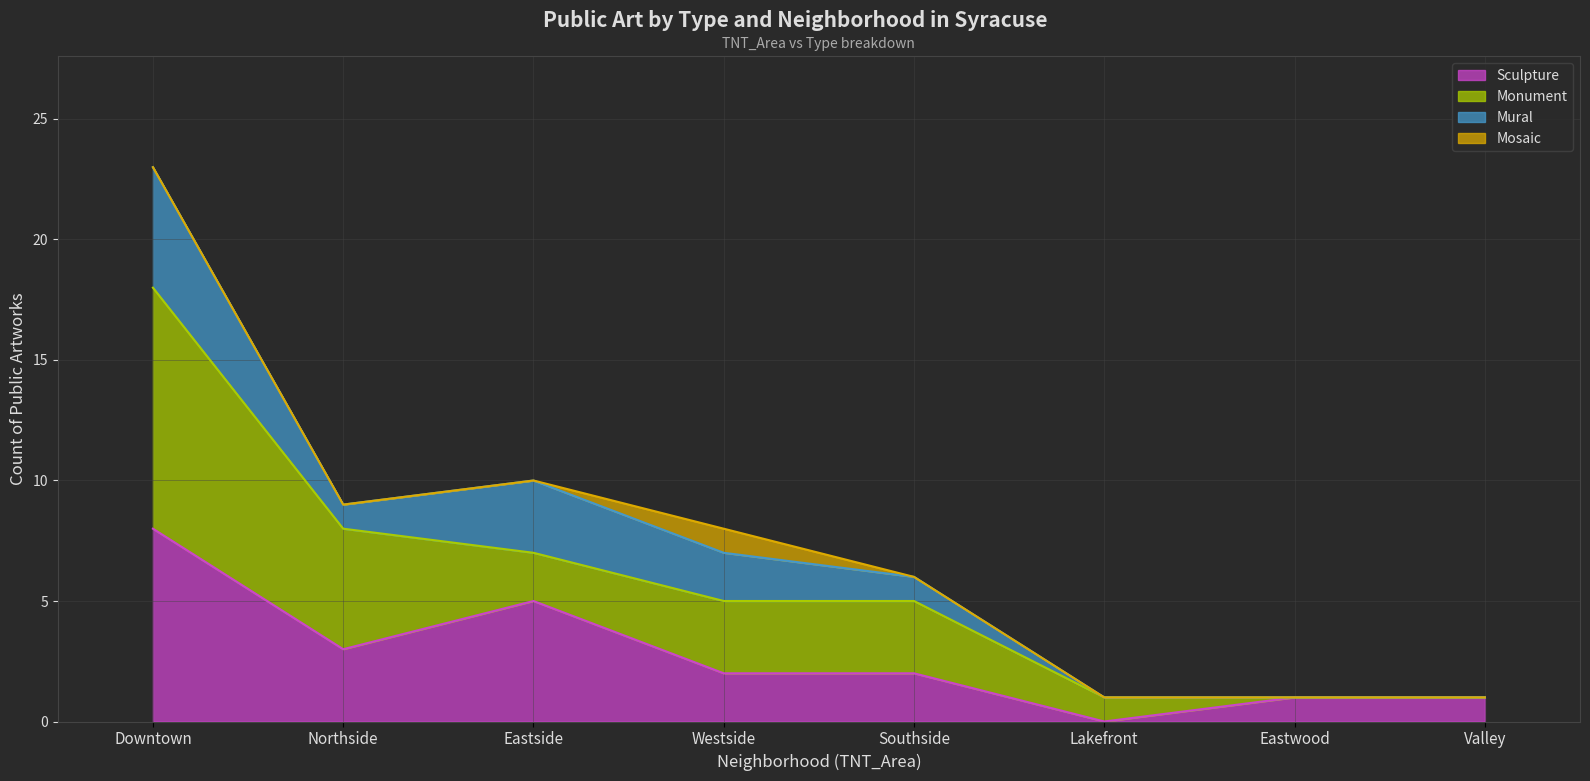

How many interior local peaks does the Mural (line) series have?

1